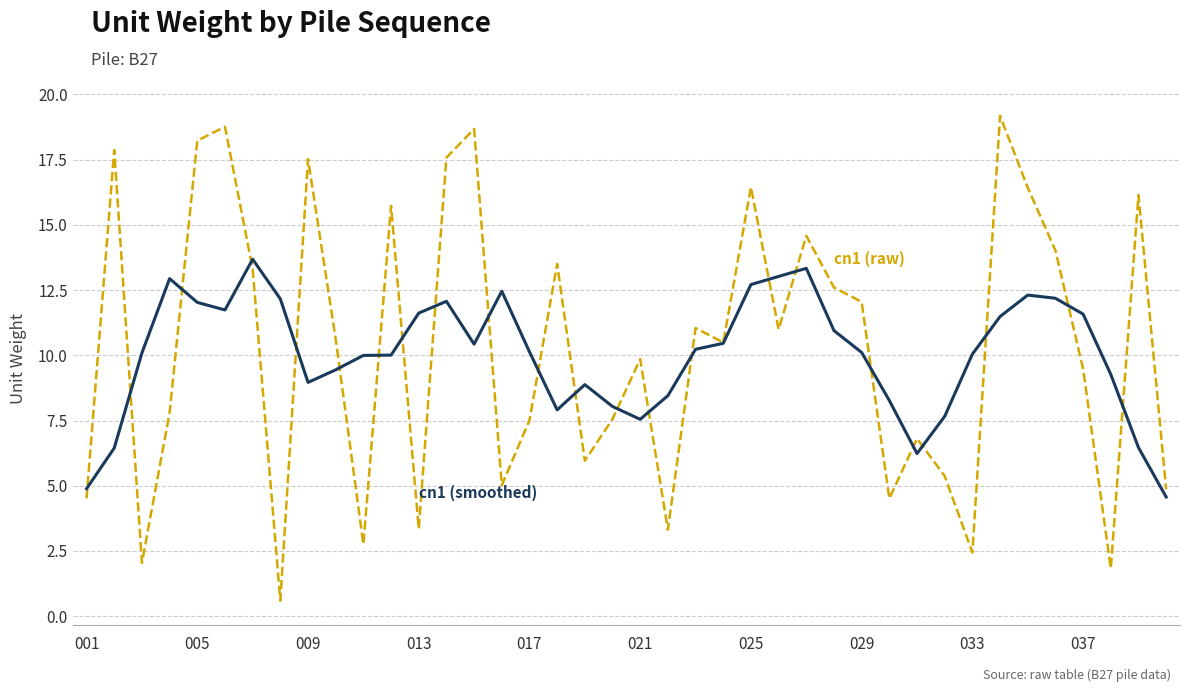

What is the greatest value displayed?

19.2